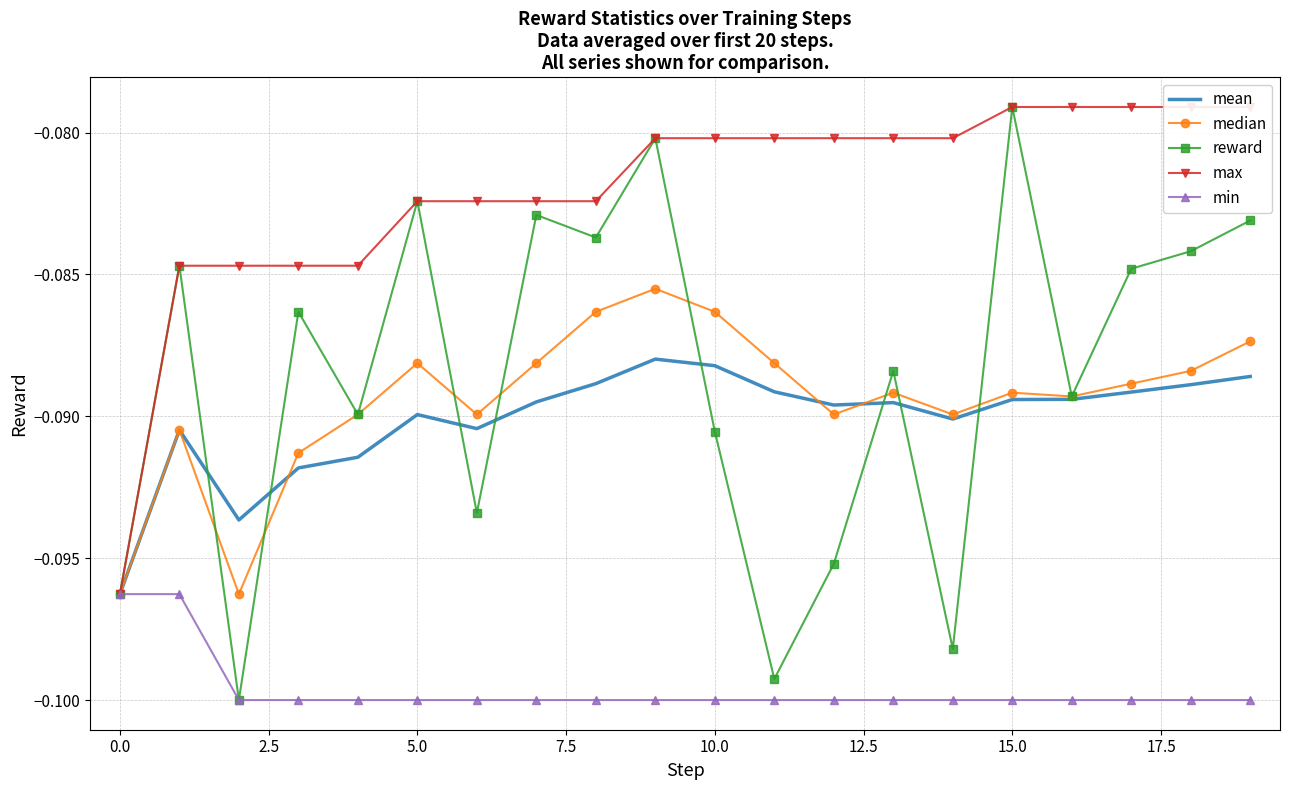

Reading right to left, extract all data points from this chart.

mean: -0.1	-0.1	-0.1	-0.1	-0.1	-0.1	-0.1	-0.1	-0.1	-0.1	-0.1	-0.1	-0.1	-0.1	-0.1	-0.1	-0.1	-0.1	-0.1	-0.1
median: -0.1	-0.1	-0.1	-0.1	-0.1	-0.1	-0.1	-0.1	-0.1	-0.1	-0.1	-0.1	-0.1	-0.1	-0.1	-0.1	-0.1	-0.1	-0.1	-0.1
reward: -0.1	-0.1	-0.1	-0.1	-0.1	-0.1	-0.1	-0.1	-0.1	-0.1	-0.1	-0.1	-0.1	-0.1	-0.1	-0.1	-0.1	-0.1	-0.1	-0.1
max: -0.1	-0.1	-0.1	-0.1	-0.1	-0.1	-0.1	-0.1	-0.1	-0.1	-0.1	-0.1	-0.1	-0.1	-0.1	-0.1	-0.1	-0.1	-0.1	-0.1
min: -0.1	-0.1	-0.1	-0.1	-0.1	-0.1	-0.1	-0.1	-0.1	-0.1	-0.1	-0.1	-0.1	-0.1	-0.1	-0.1	-0.1	-0.1	-0.1	-0.1